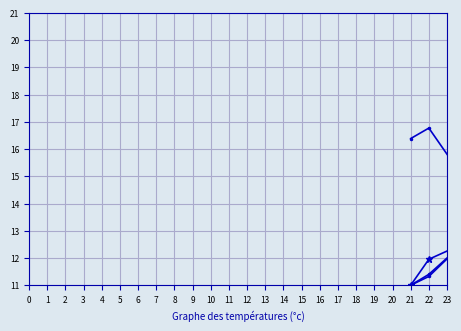

True or false: MonthlyIncome has a value of 7.7 at 34.

False